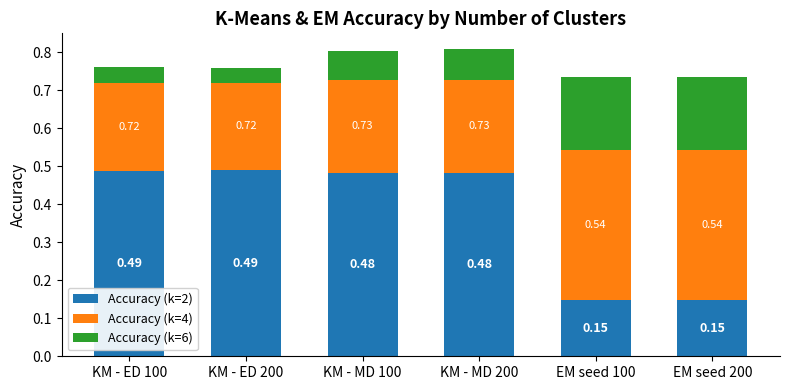

What is the sum of the Accuracy (k=2) values at KM - MD 100 and KM - ED 100?

1.0